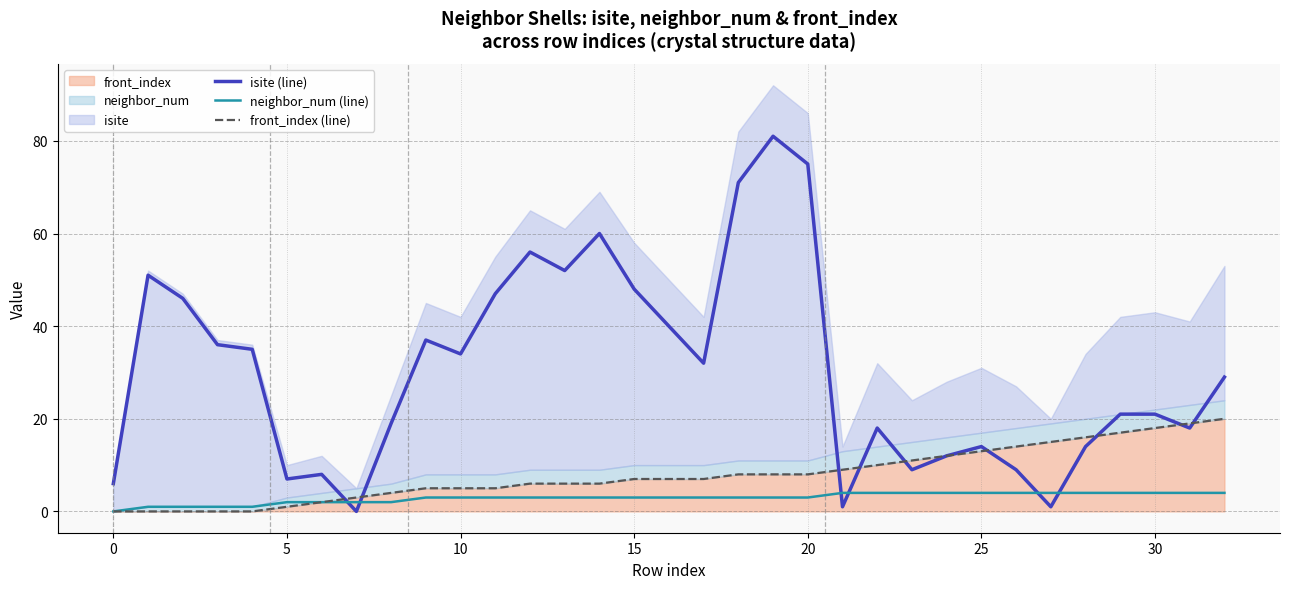

Between 13 and 29, which is larger?

13